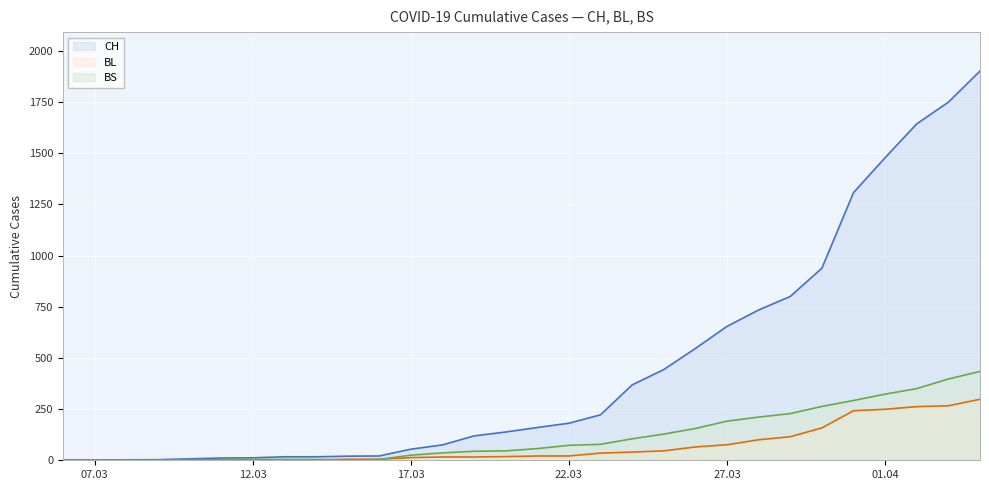

Which series has the largest total across all categories?

CH